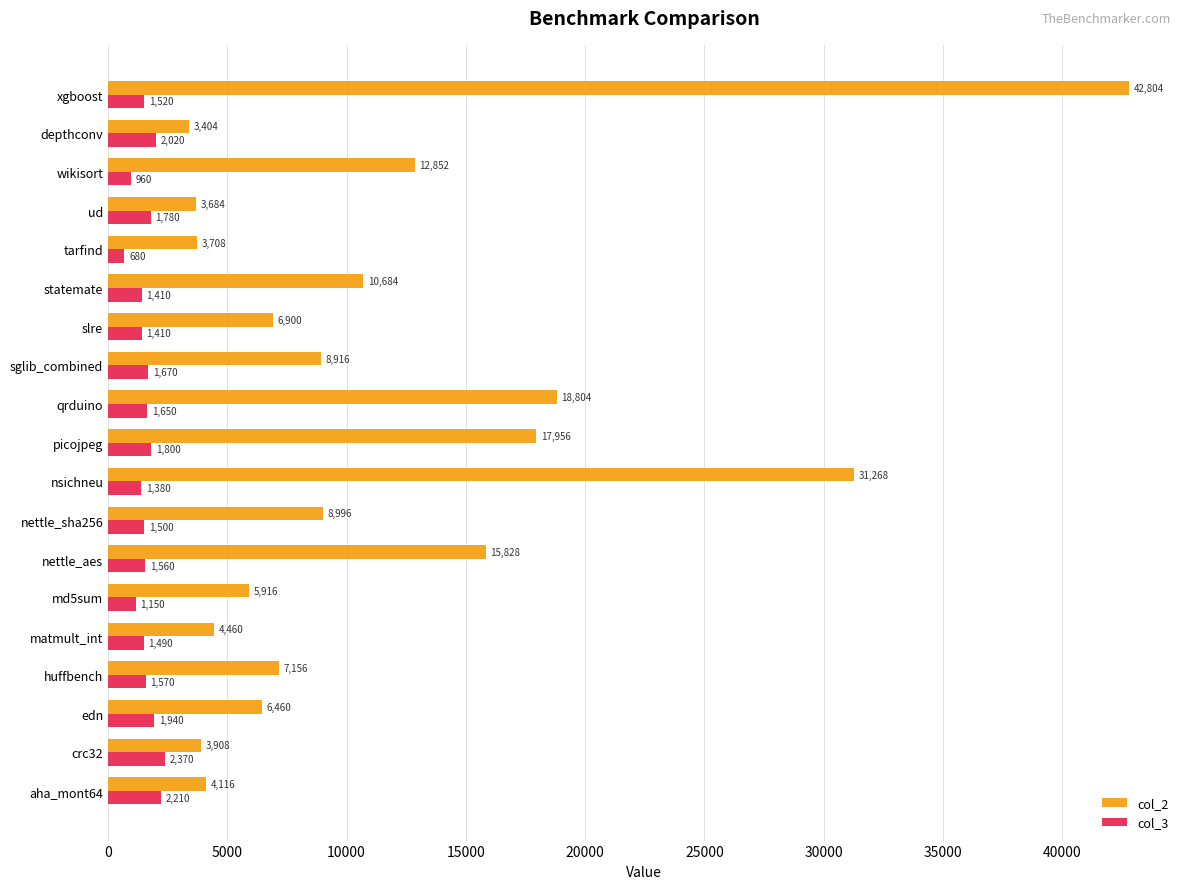

Which series has the largest total across all categories?

col_2